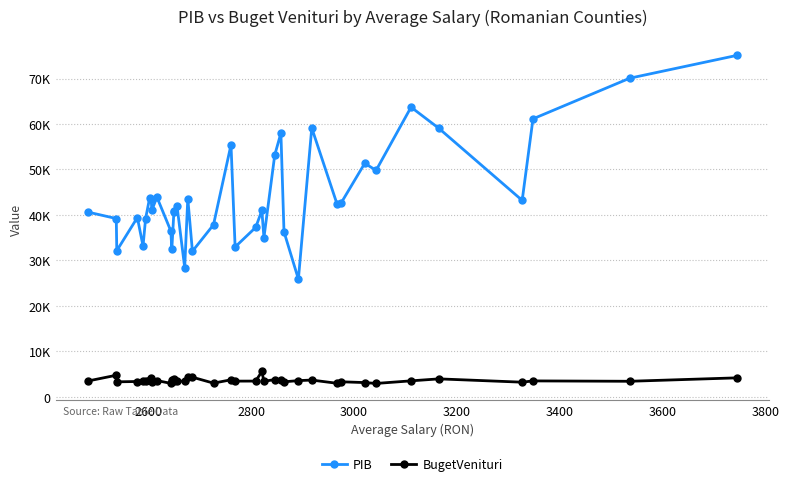

True or false: PIB and BugetVenituri intersect in this chart.

False